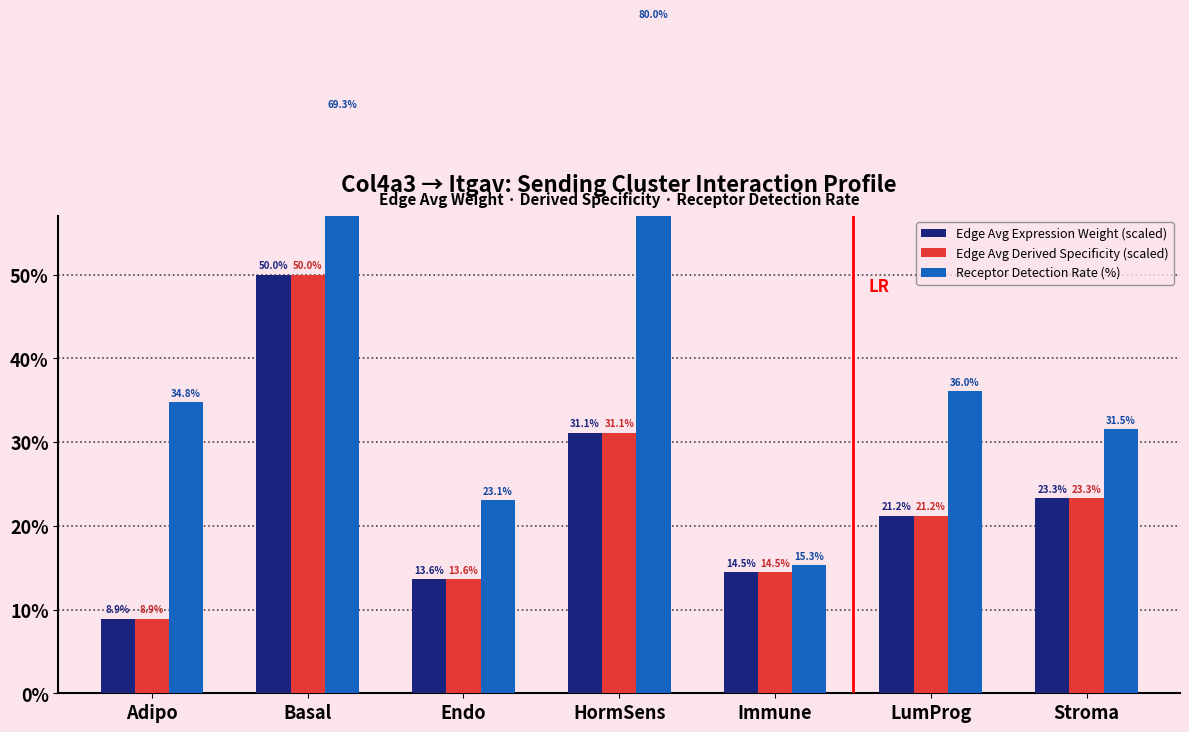

What is the minimum value shown in the chart?

8.9